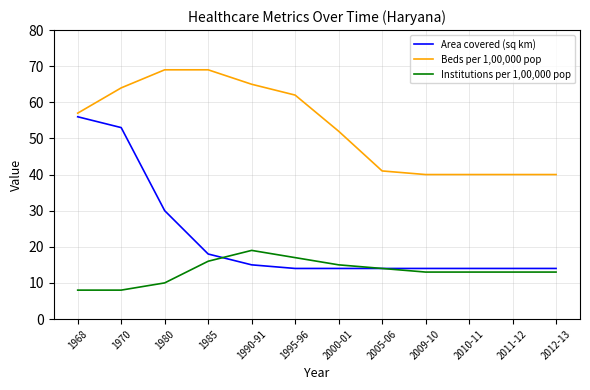

What is the sum of the Area covered (sq km) values at 2005-06 and 2011-12?

28